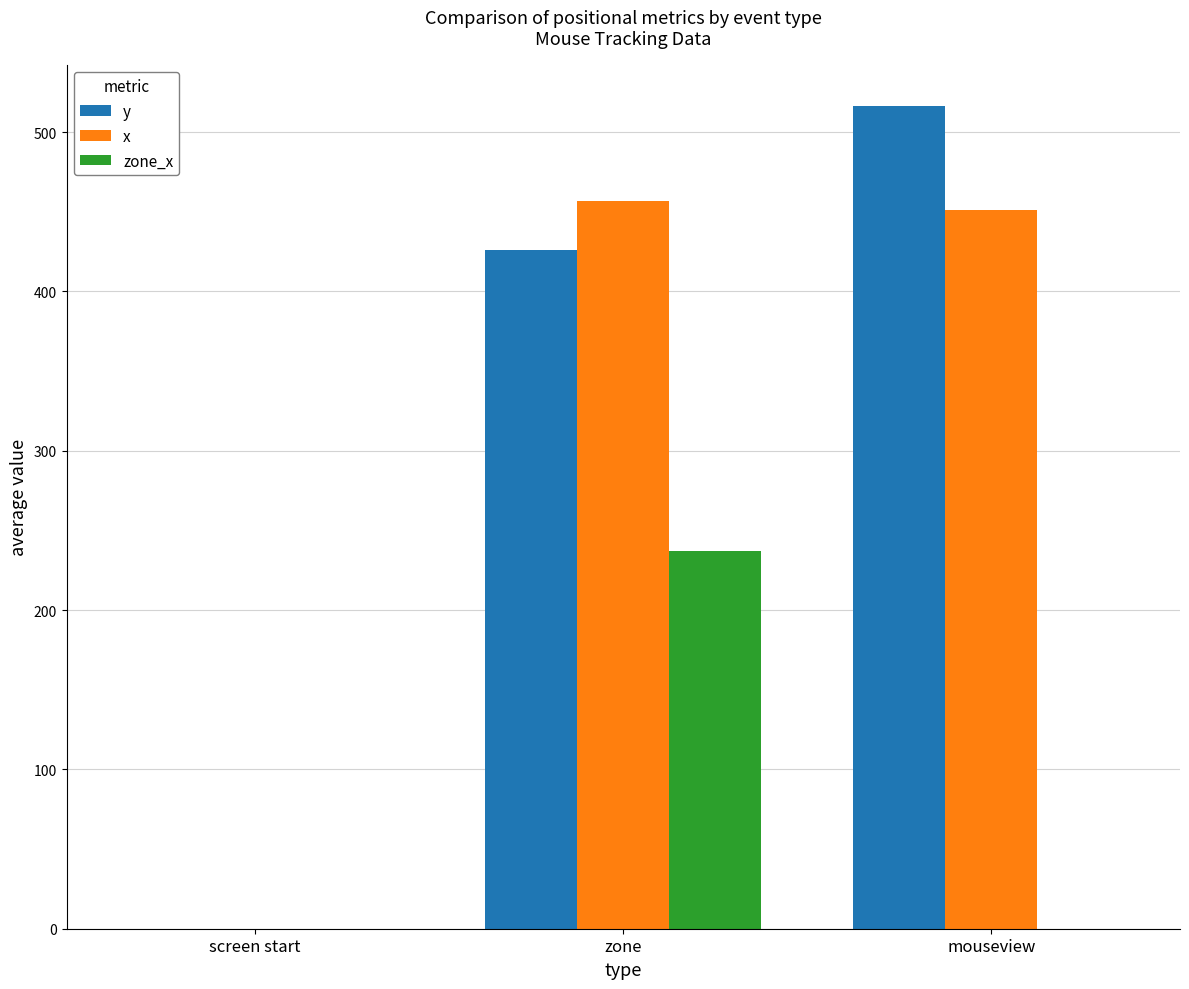

At which category does the chart reach its peak across all series?

mouseview